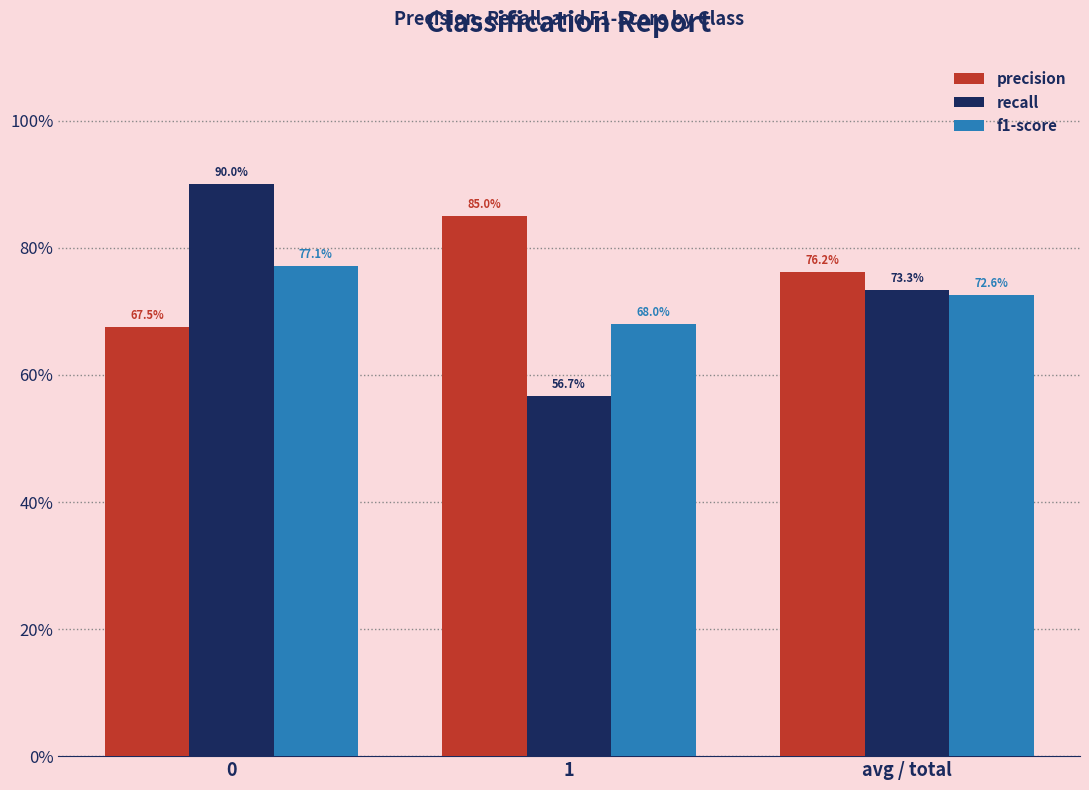

Rank the series at 1 from highest to lowest value.

precision, f1-score, recall